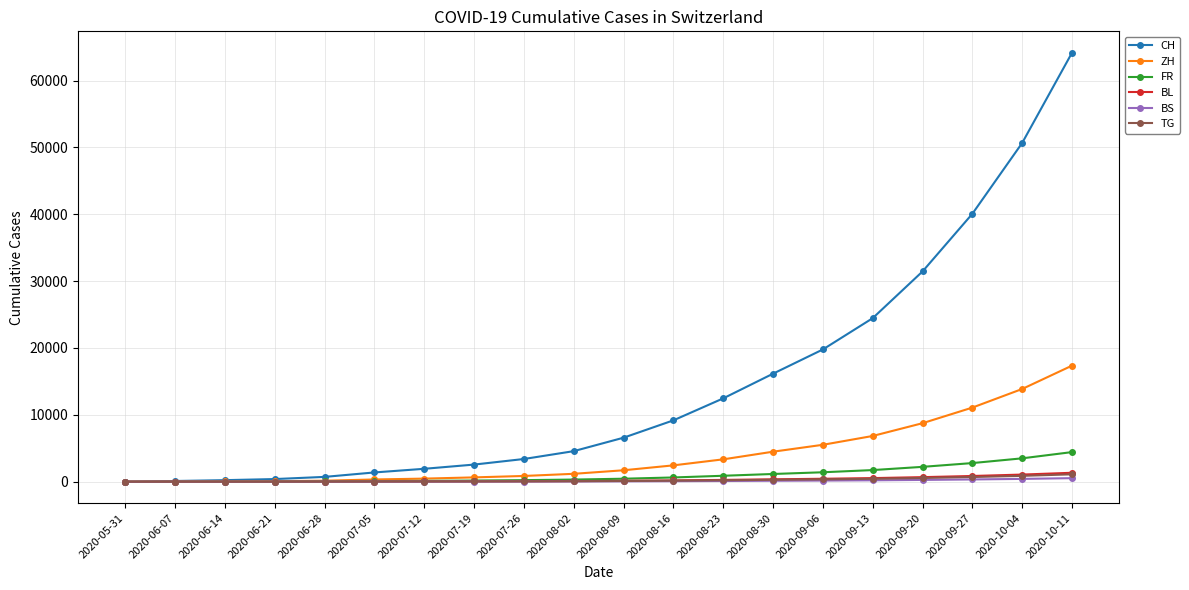

Is the value of BL at 2020-10-11 greater than the value of CH at 2020-08-09?

No